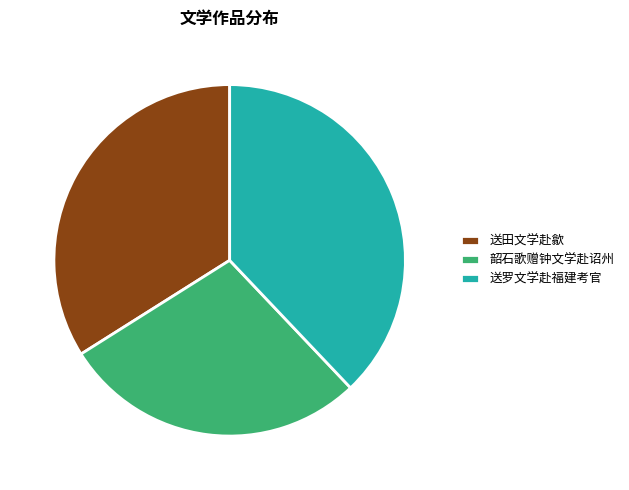

Do 送田文学赴歙 and 送罗文学赴福建考官 together represent more than half of the pie?

Yes